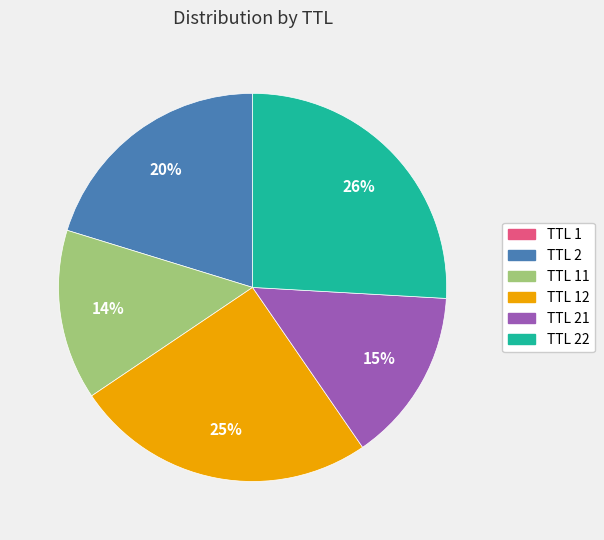

Is there any slice that represents more than half of the pie?

No